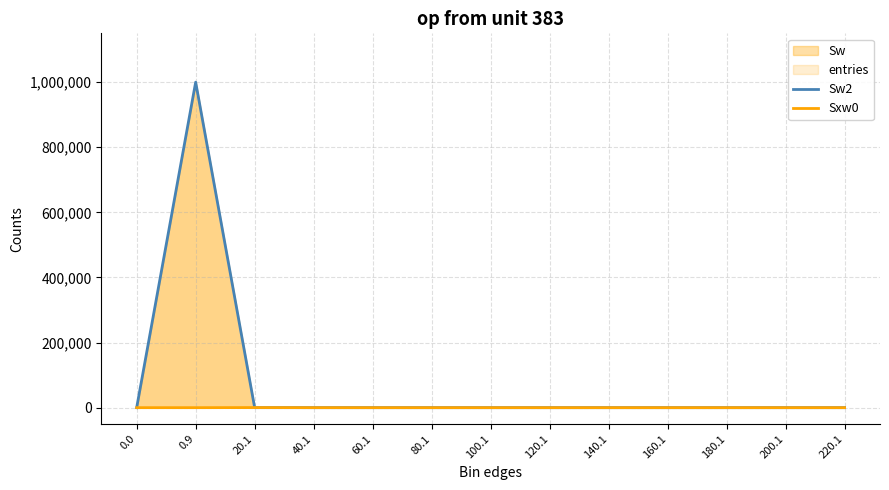

How many values in Sxw0 are above zero?

2